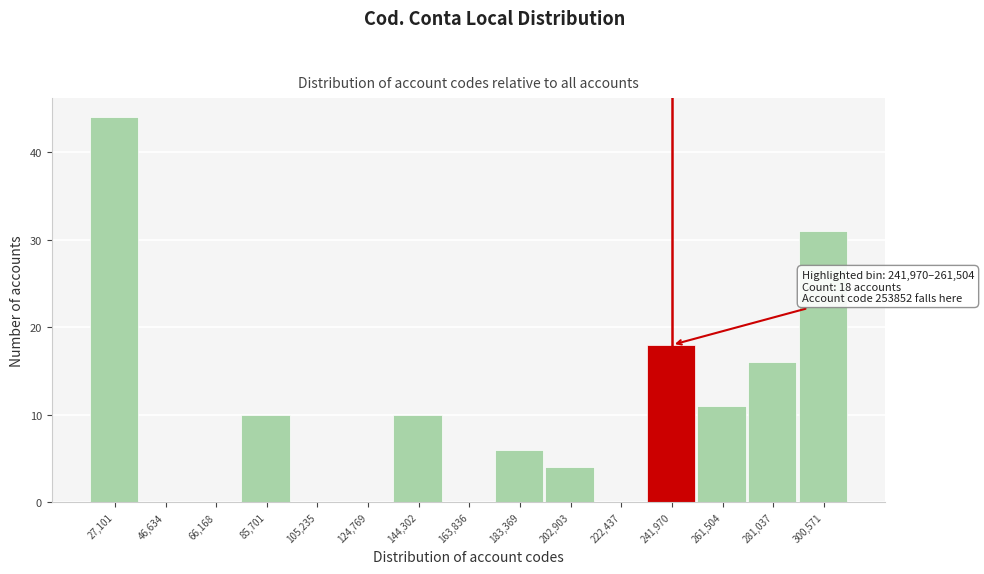

Reading left to right, transcribe all the data shown in this chart.

27,101=44	46,634=0	66,168=0	85,701=10	105,235=0	124,769=0	144,302=10	163,836=0	183,369=6	202,903=4	222,437=0	241,970=18	261,504=11	281,037=16	300,571=31